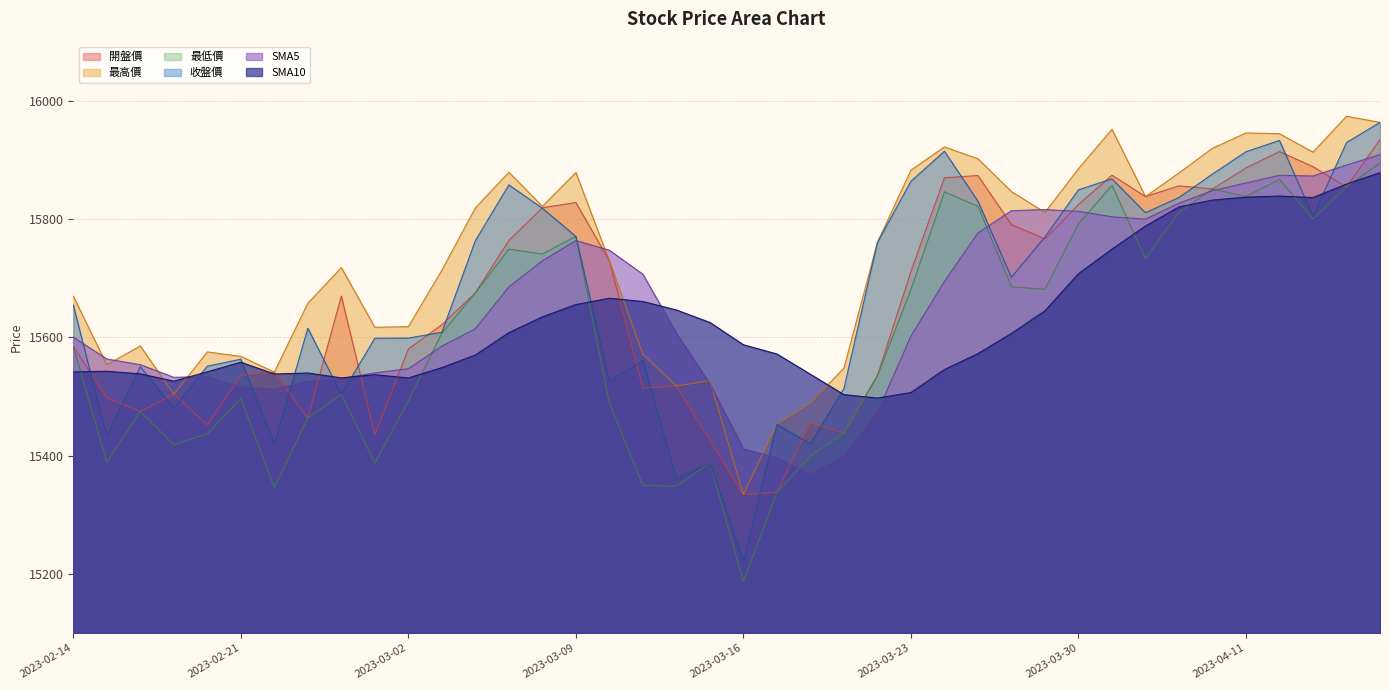

What is the sum of the SMA10 values at 2023-02-22 and 2023-03-28?

31144.6